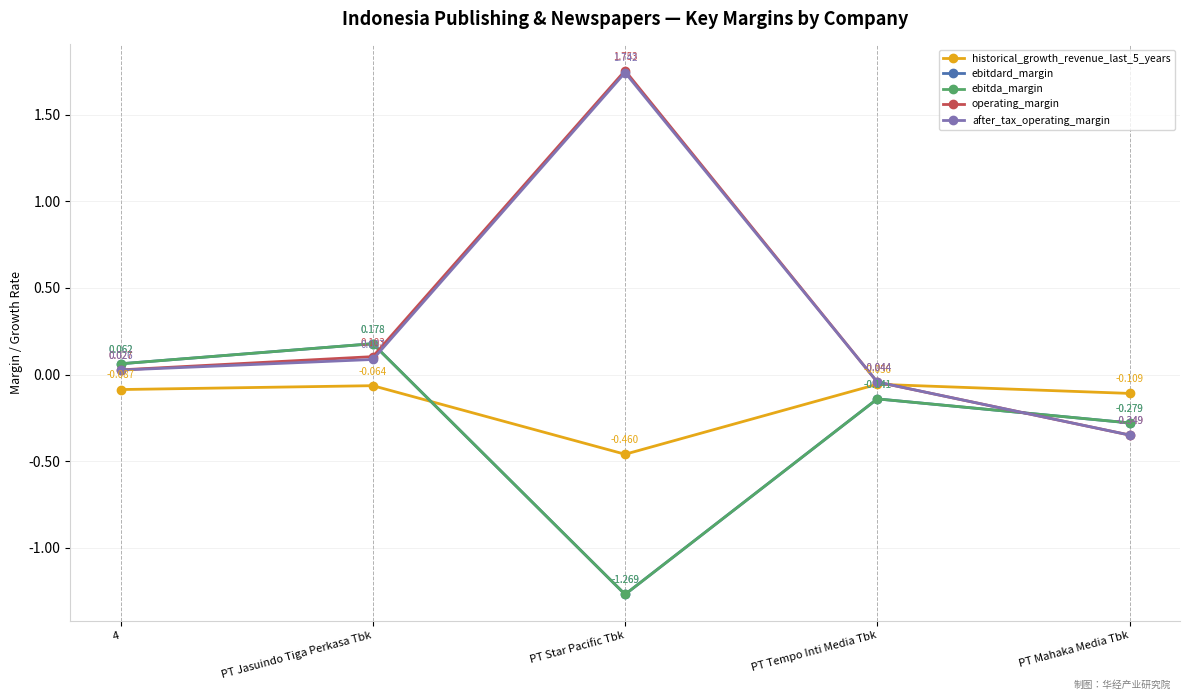

Does the chart have visible grid lines?

Yes